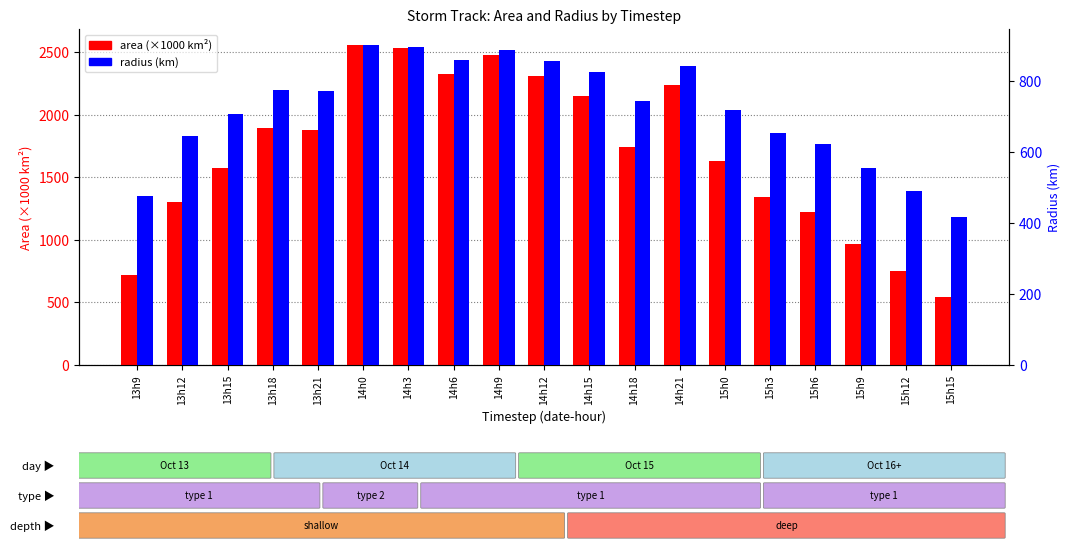

What is the maximum value for area (×1000 km²)?

2557.5